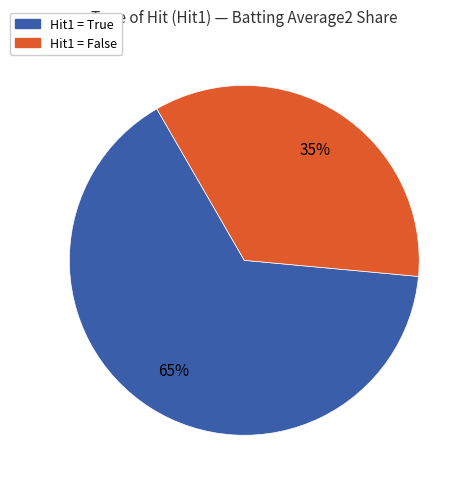

Do Hit1 = True and Hit1 = False together represent more than half of the pie?

Yes